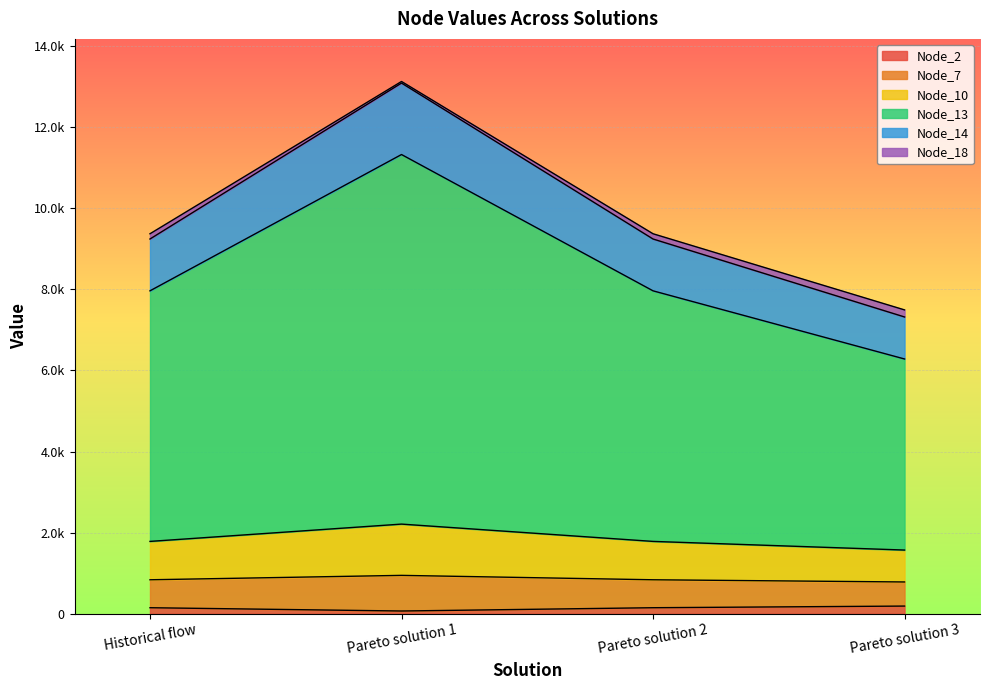

At which category is the sum across all series the highest?

Pareto solution 1